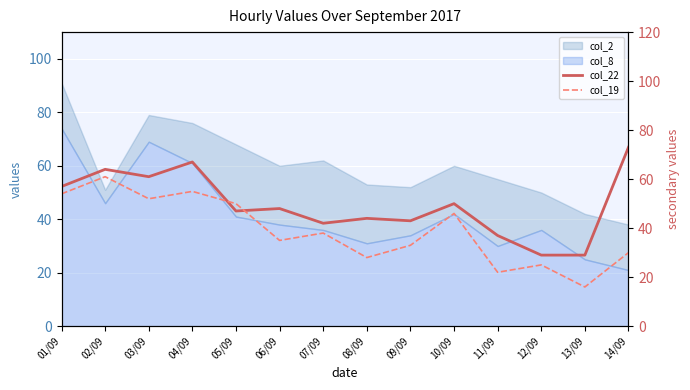

How many values in the col_19 series are below 38?

7